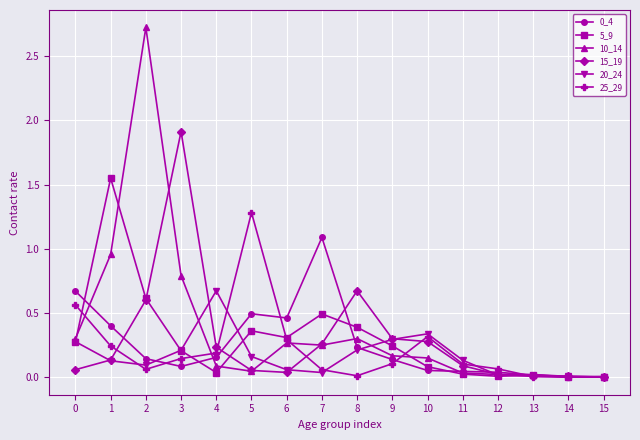

The value of 10_14 at 13 is 0.0. True or false?

True